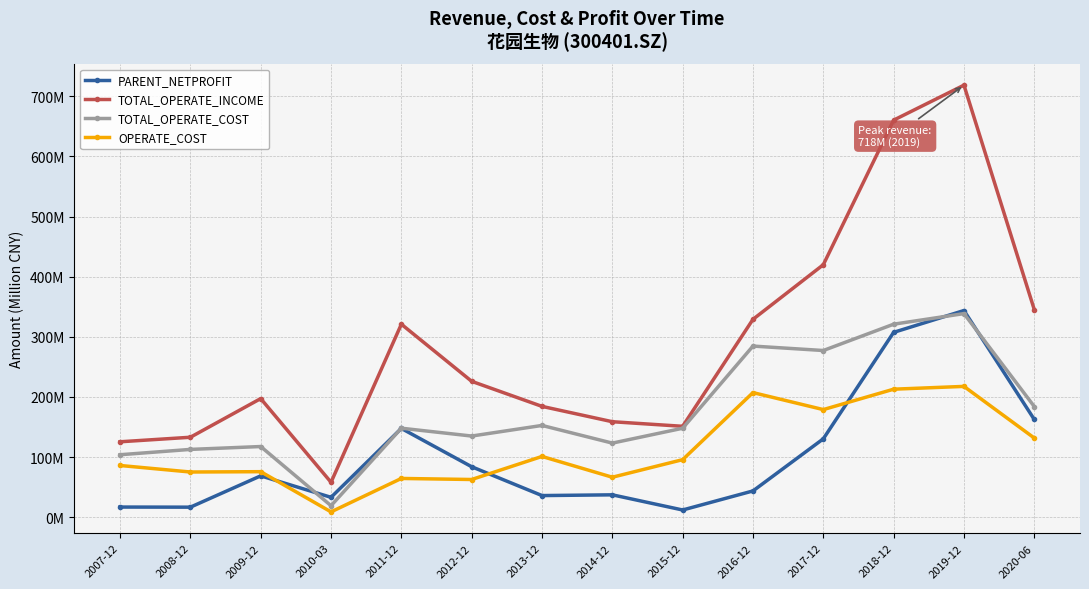

Count the number of categories in the chart.

14